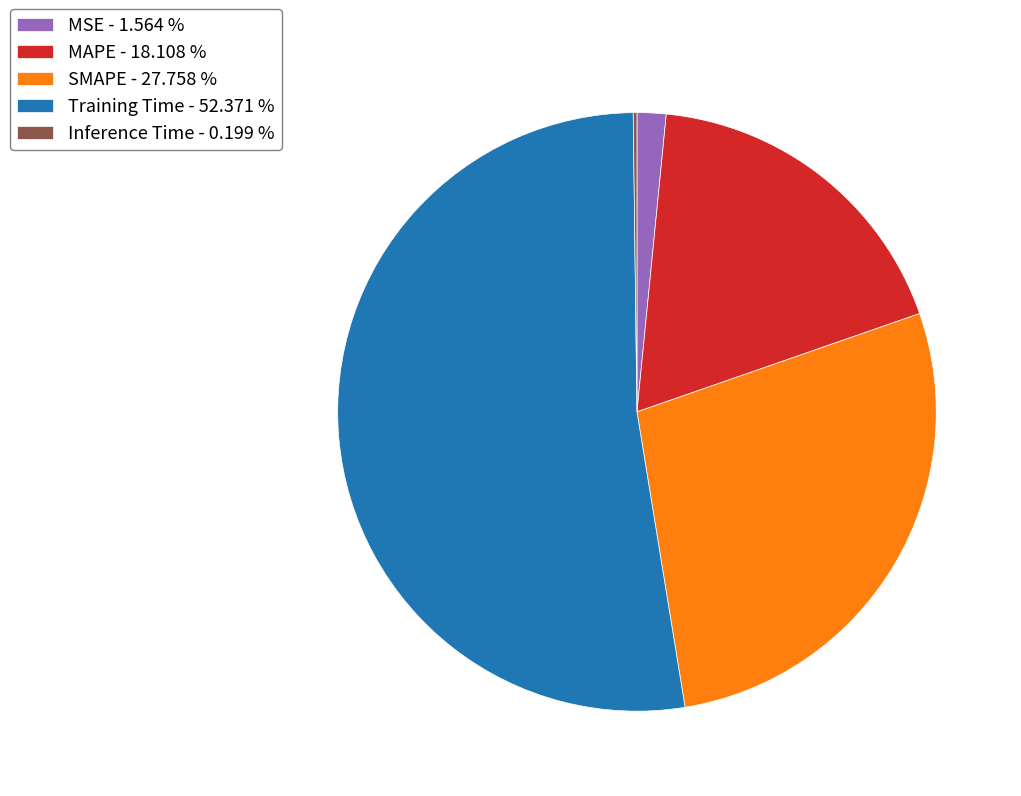

Is the sum of MAPE - 18.108 % and MSE - 1.564 % greater than half?

No